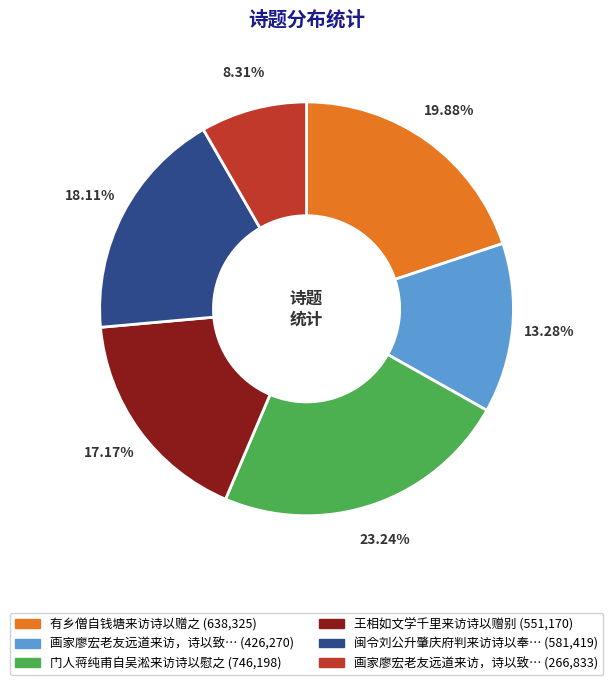

Does any single category account for the majority?

No